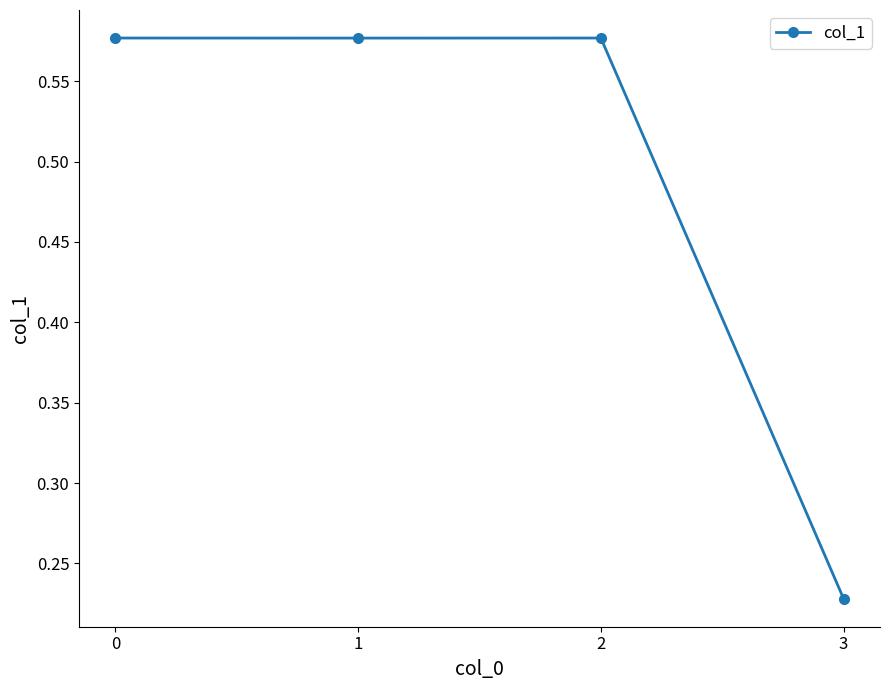

What is the change in value from 1 to 3?

-0.3